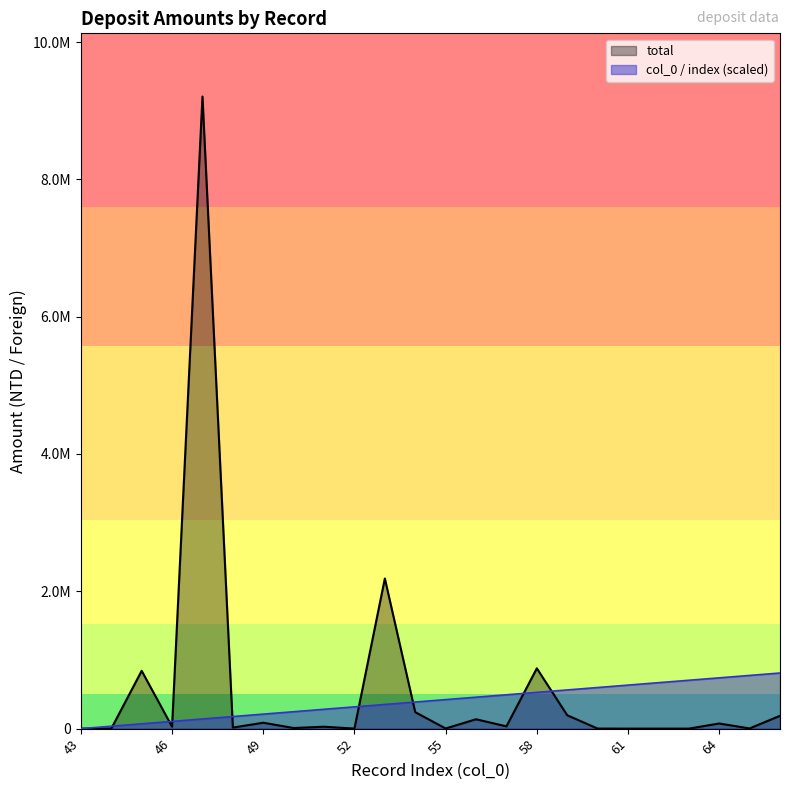

Is the value of total at 65 greater than the value of col_0 at 55?

No